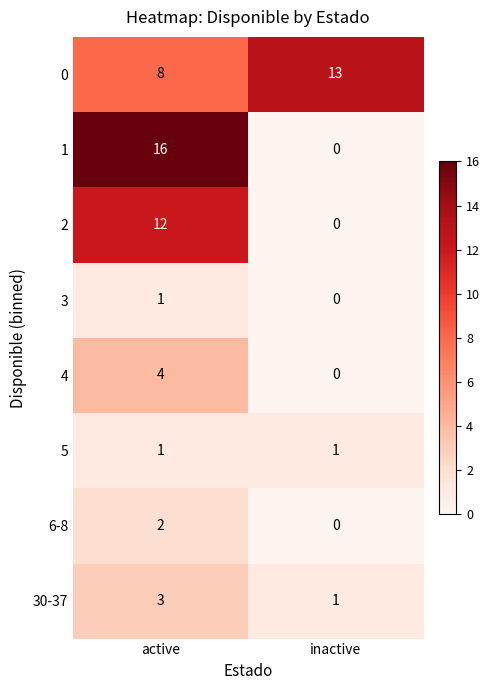

List the labels in order of 2 value, smallest first.

inactive, active